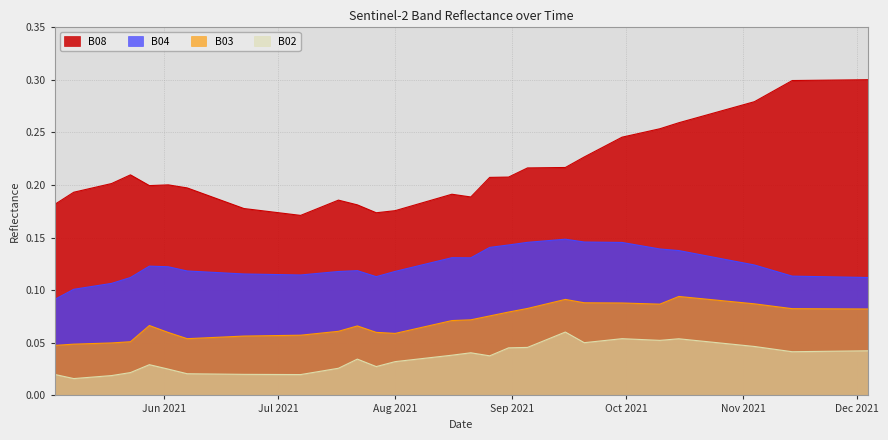

What is the value of the B03 point at the 36th from the left?

0.1